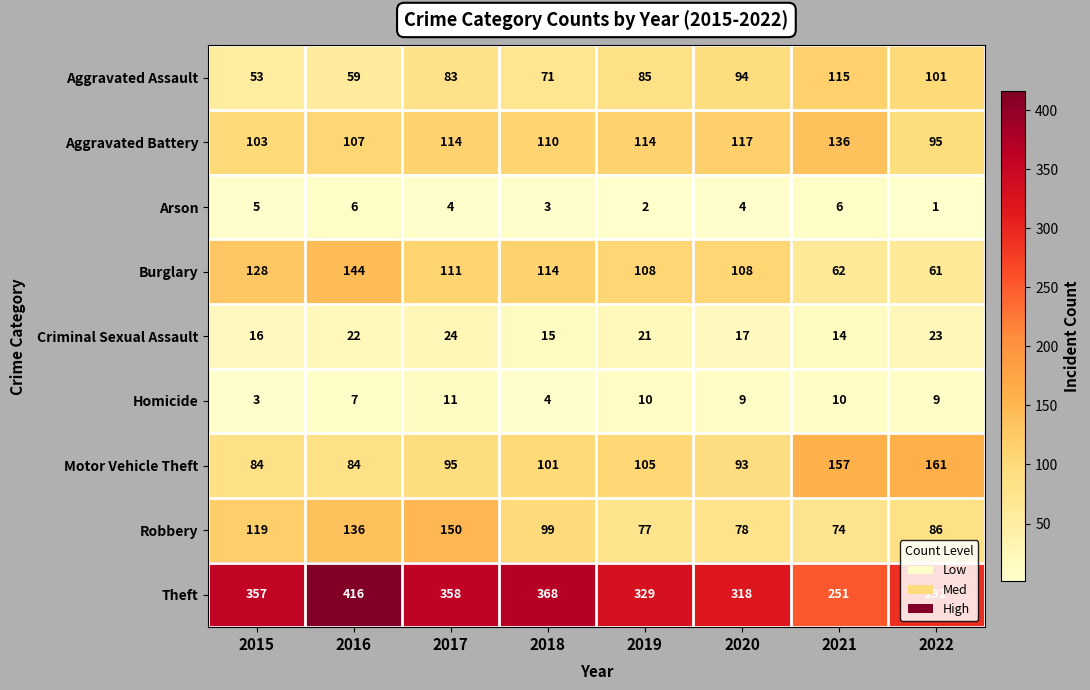

What is the difference between the Robbery values at 2019 and 2017?

73